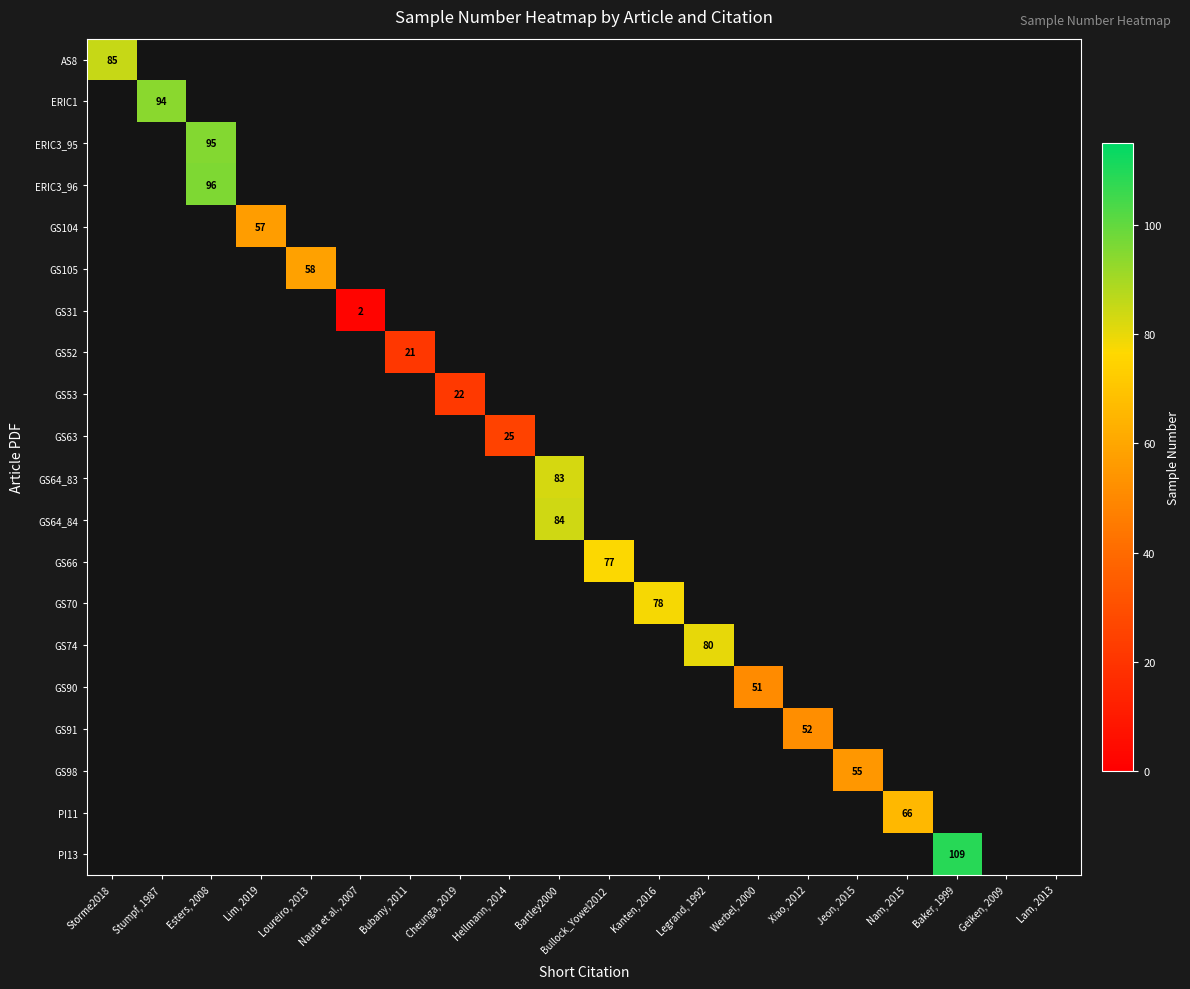

What is the approximate value of GS52 at Werbel, 2000?

-1